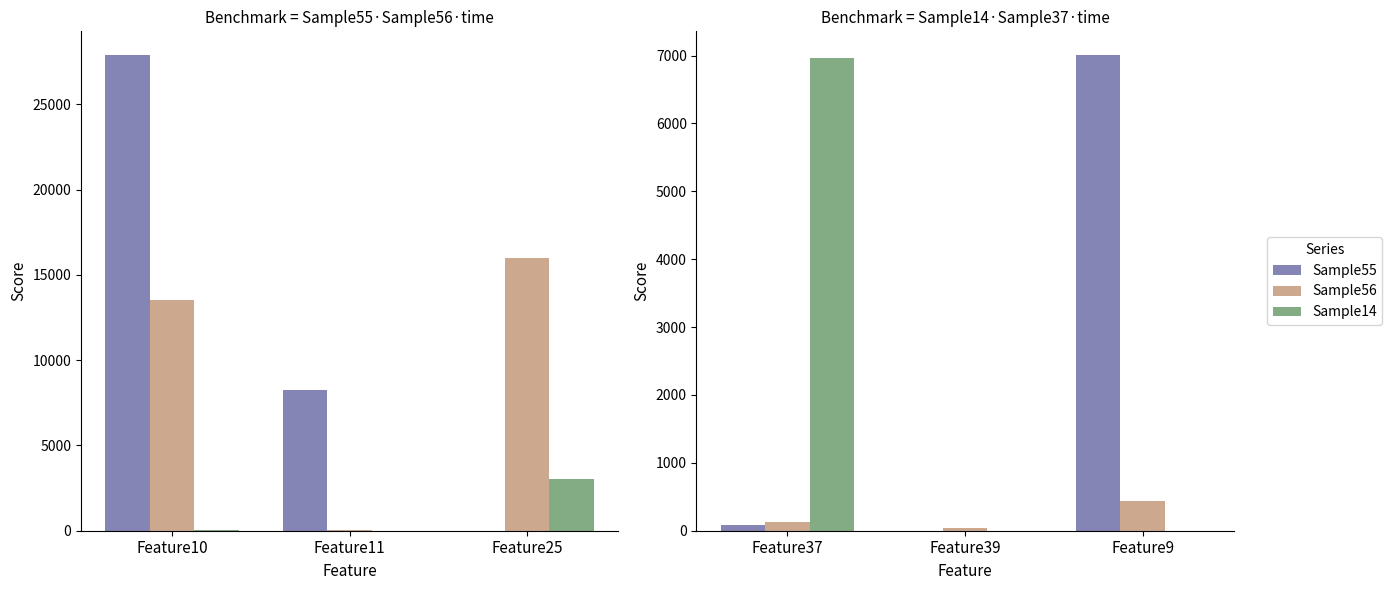

The value of Sample55 at Feature37 is 131. True or false?

False